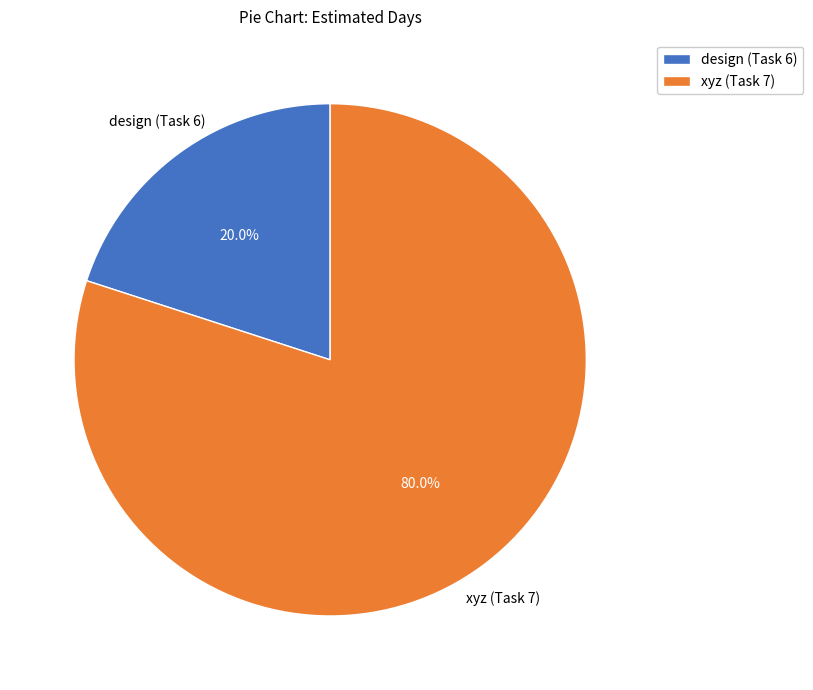

What percentage is NOT represented by xyz (Task 7)?

20.0%